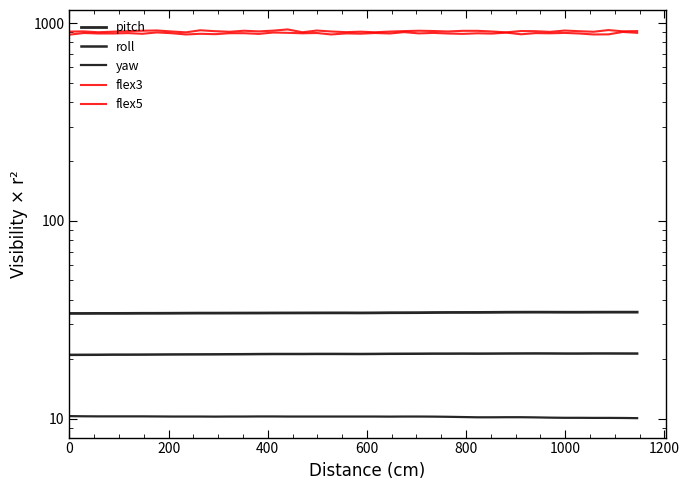

What is the highest value of the yaw series?

10.3